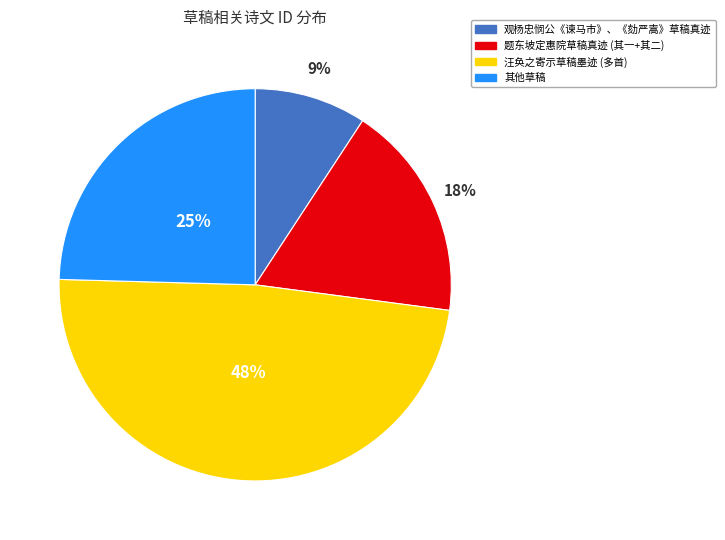

To the nearest percent, what is the difference between the largest and smallest slice percentages?

39%